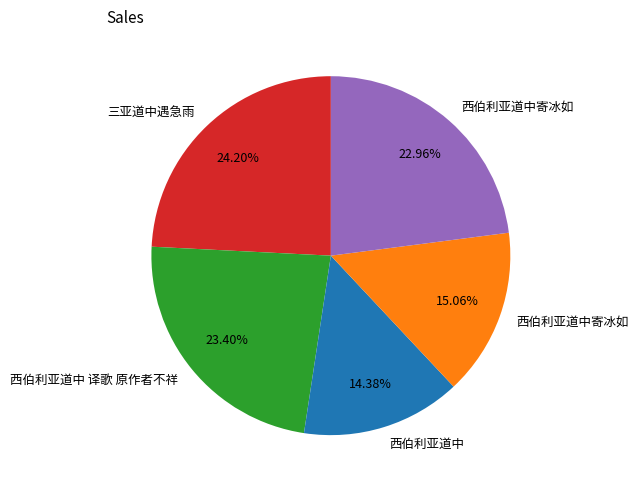

Is there a majority slice in this chart?

No